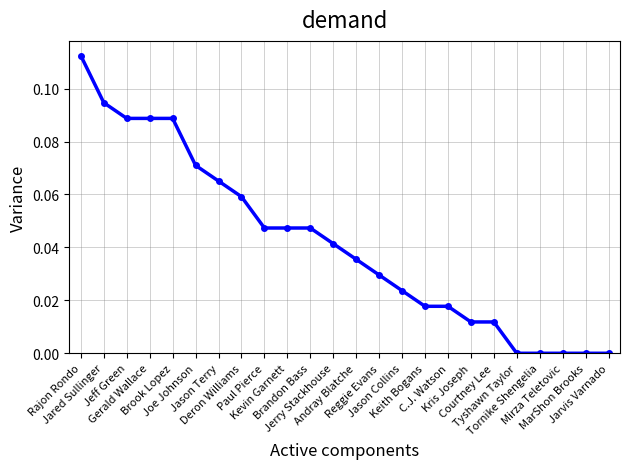

What is the sum of all values?

1.0